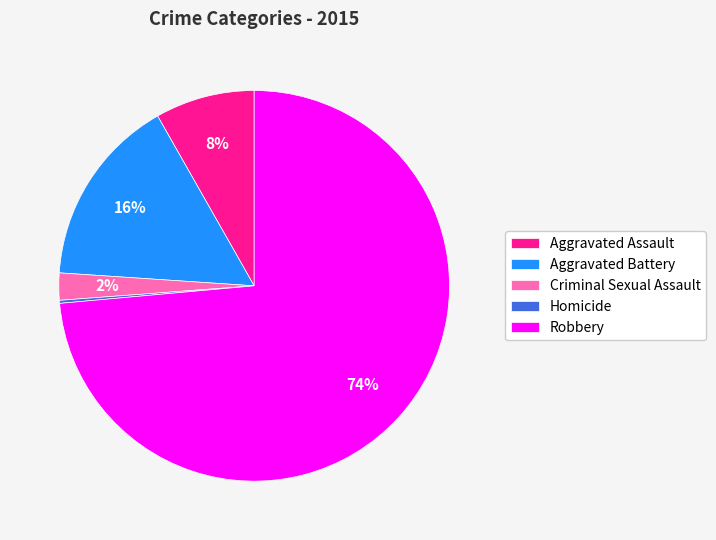

True or false: Aggravated Assault accounts for 18% of the total.

False